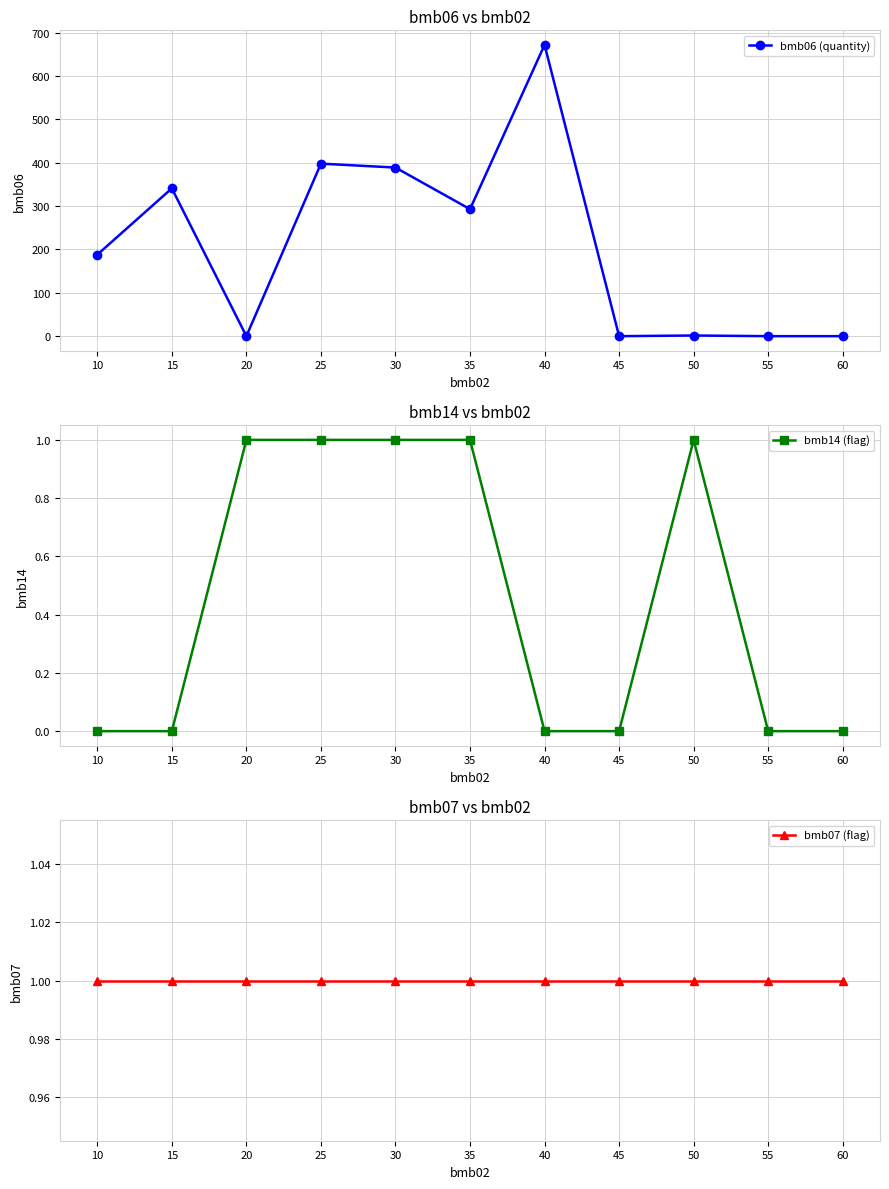

How many lines are shown in the chart?

3